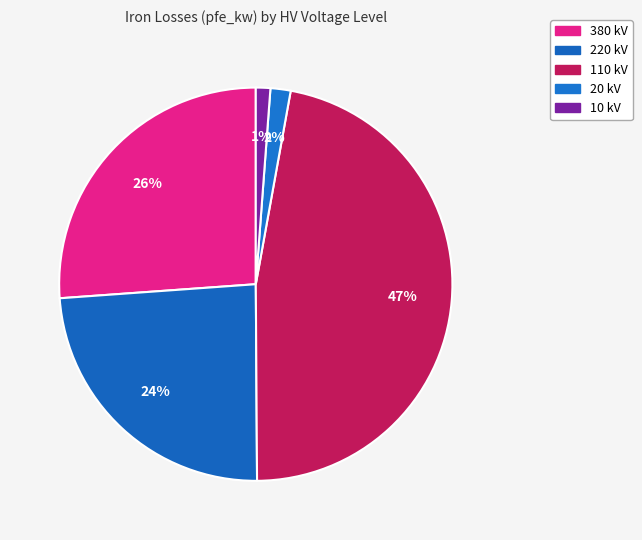

Count the number of slices in the pie.

5